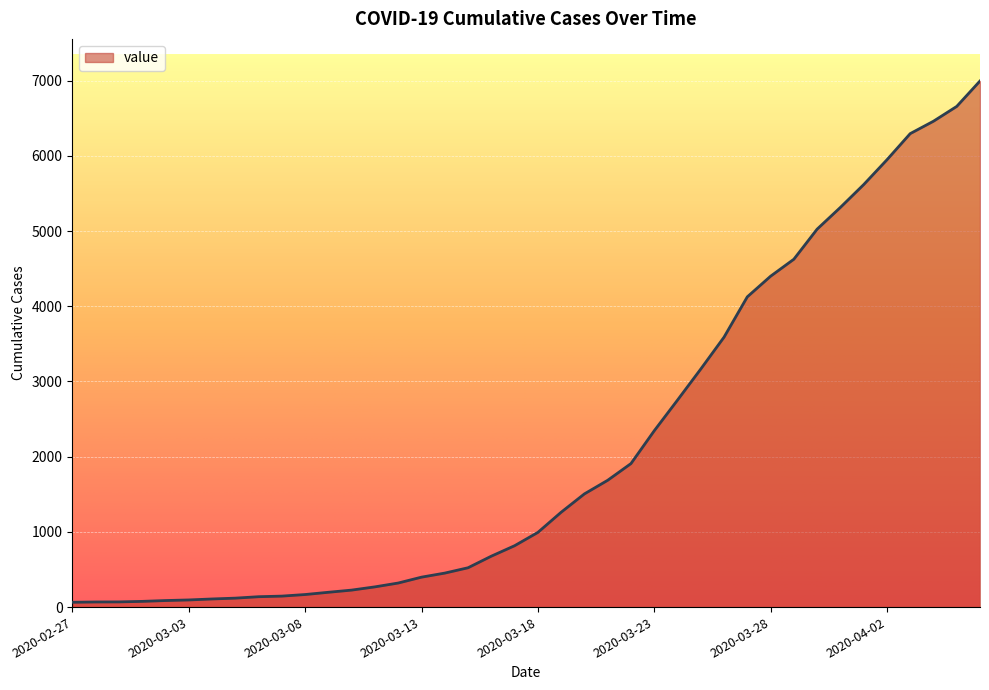

What is the difference between the maximum and minimum values?

6931